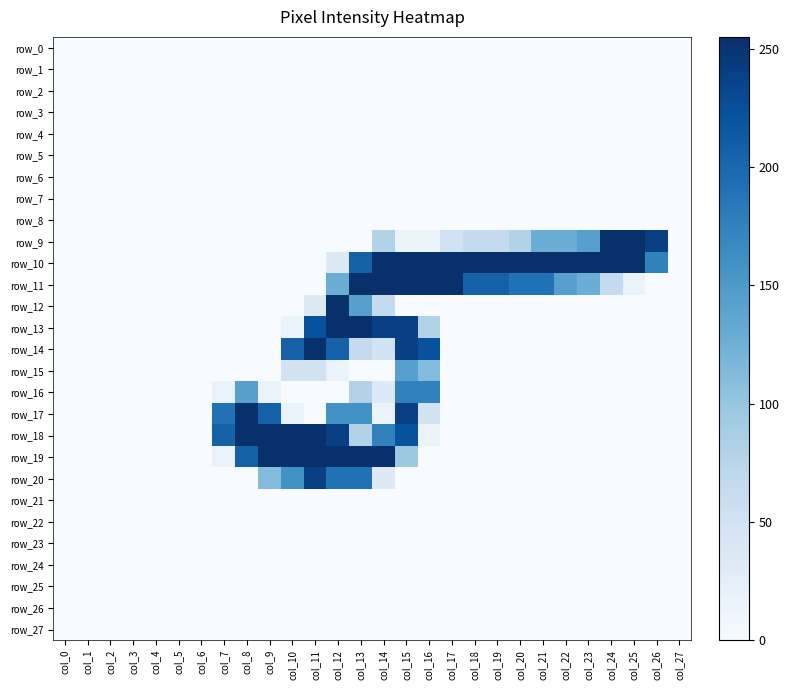

At which category is the sum across all series the highest?

col_15